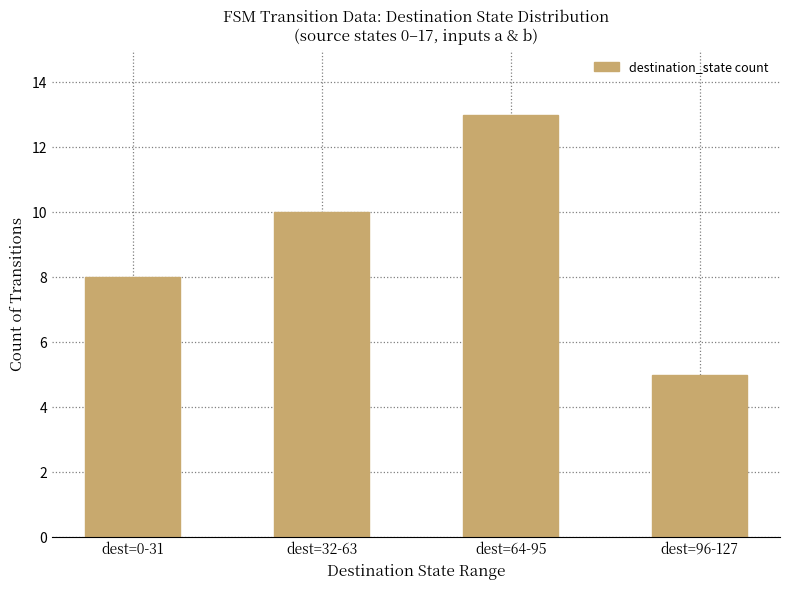

Count the values in the range 8 to 13.

3